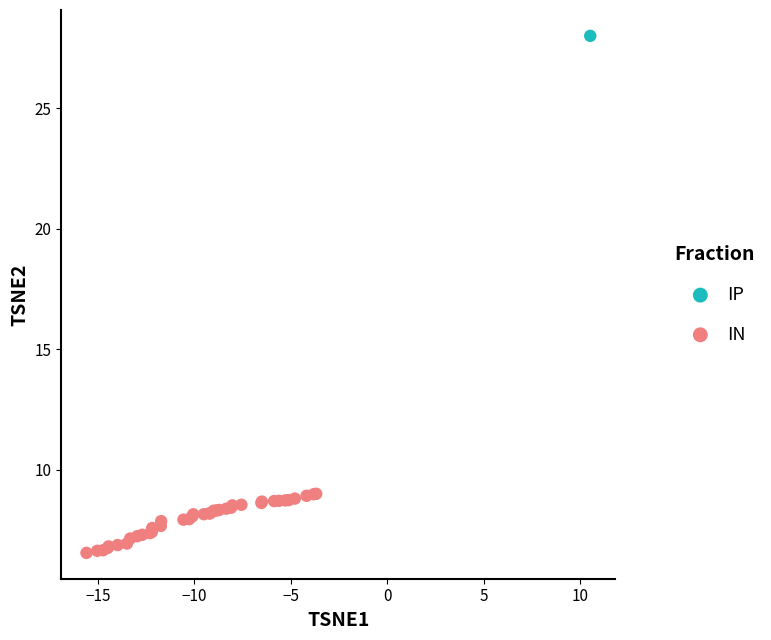

What are all the series names shown in the legend?

IP, IN